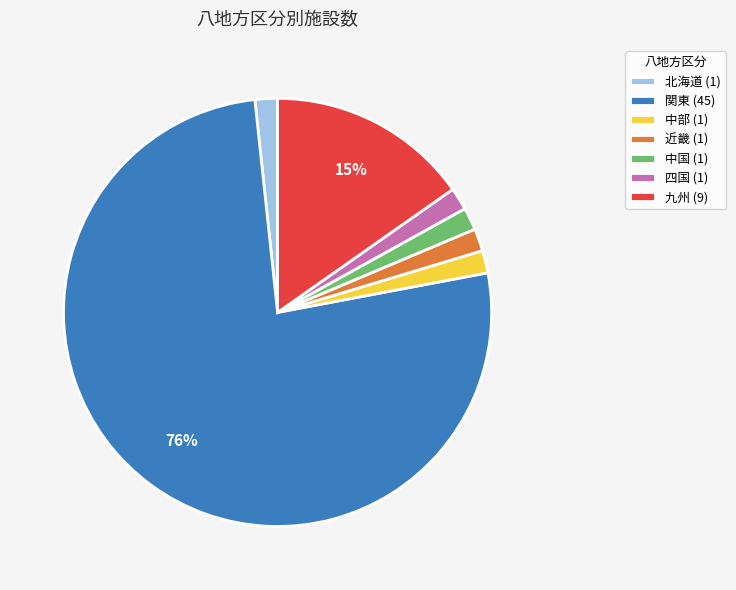

To the nearest percent, what is the average slice percentage?

14%